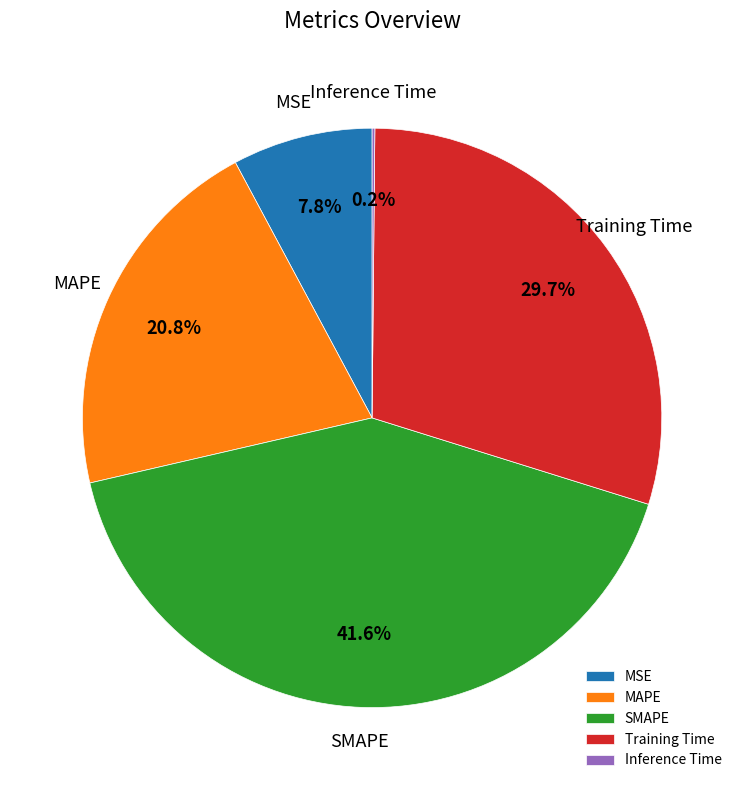

What portion of the pie excludes Training Time?

70.3%